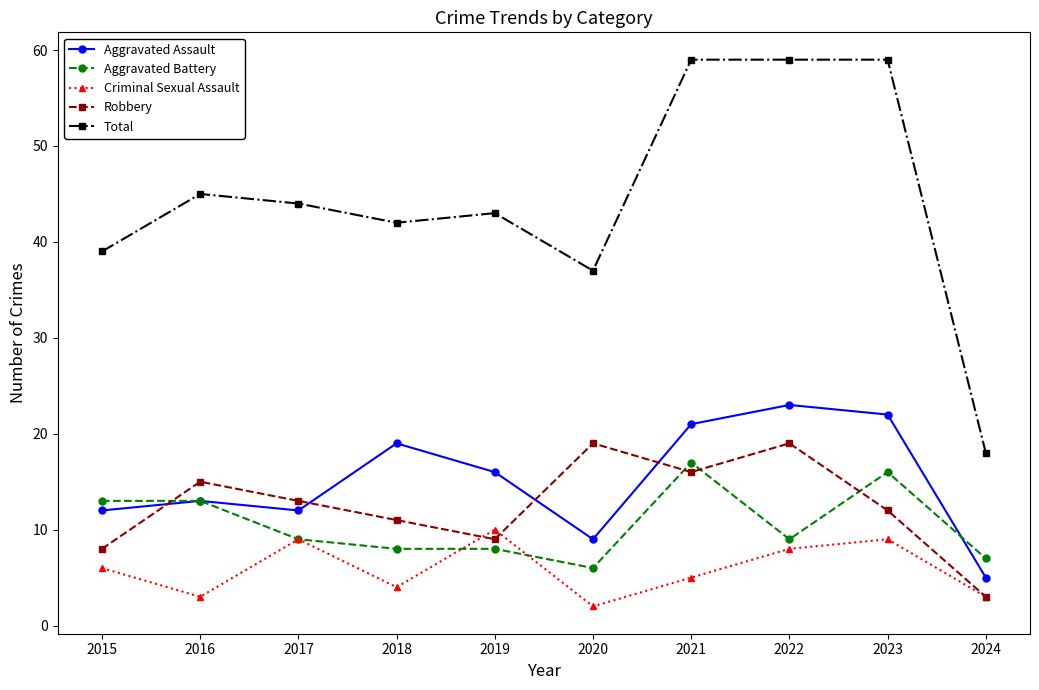

Does the chart display data point markers on the line(s)?

Yes